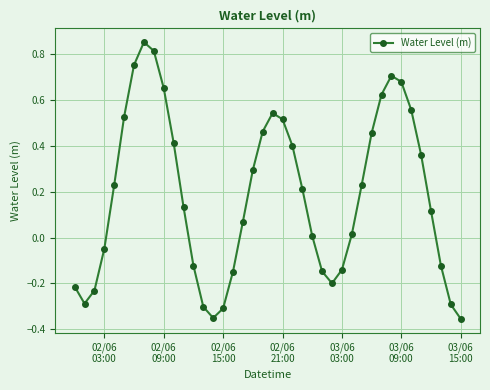

What is the difference between the second highest and minimum values?

1.2